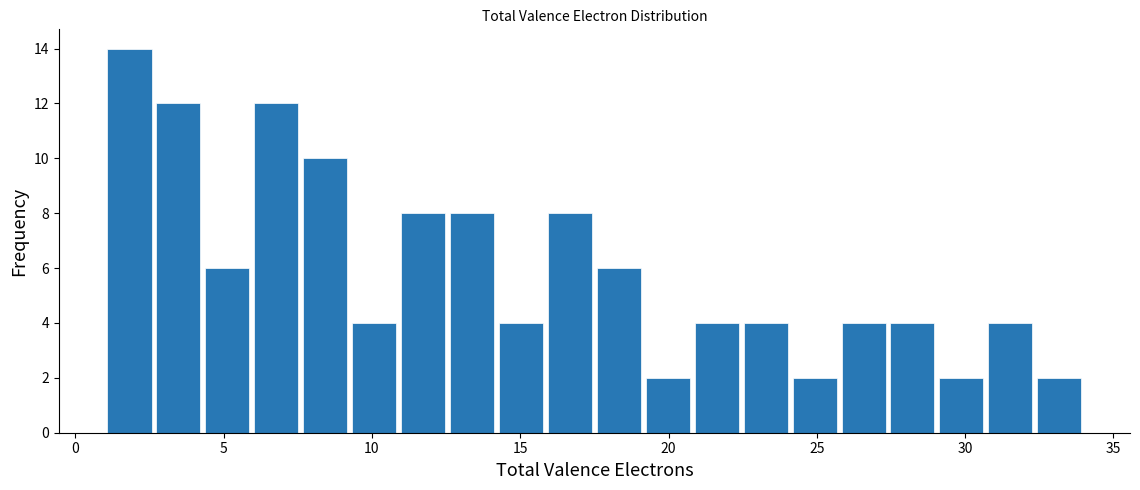

Read against the x-axis, roughly where is the centre of the tallest bar?

2.0